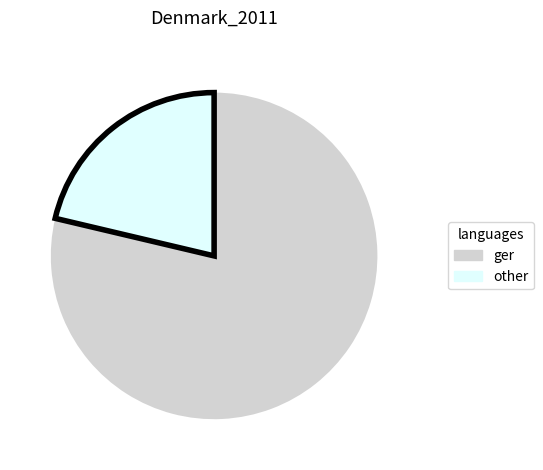

Is there any slice that represents more than half of the pie?

Yes